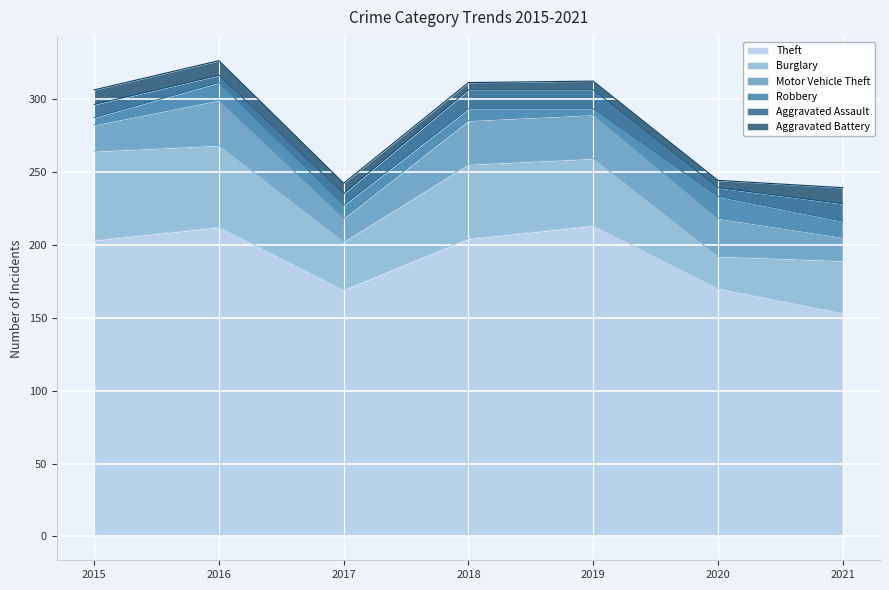

At which label is Robbery closest to 9?

2017